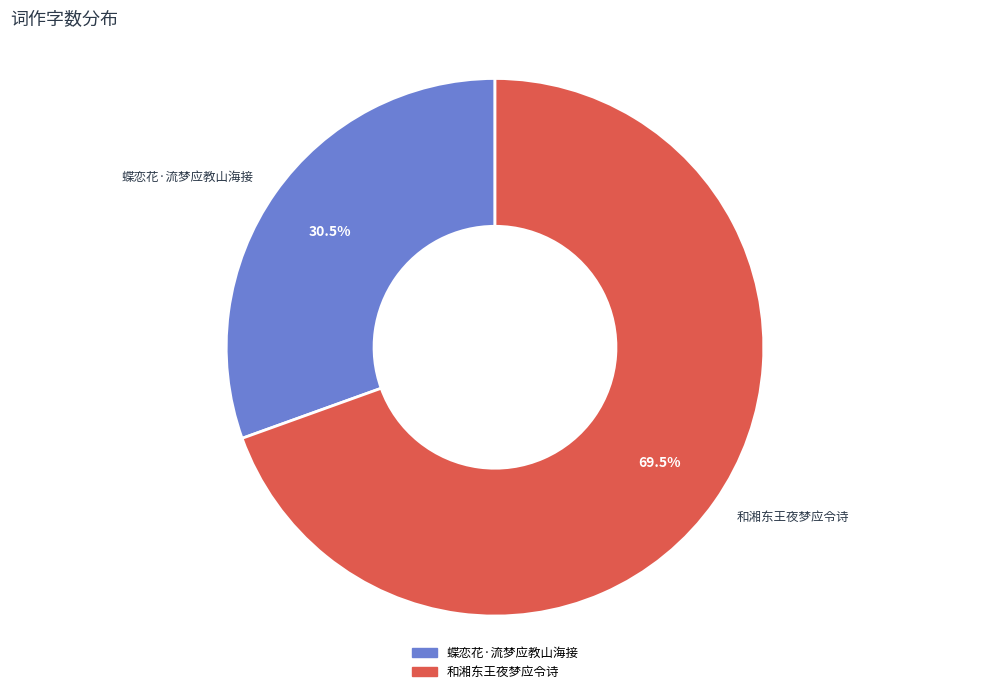

Approximately how many times larger is the value at 和湘东王夜梦应令诗 compared to 蝶恋花·流梦应教山海接?

2.3